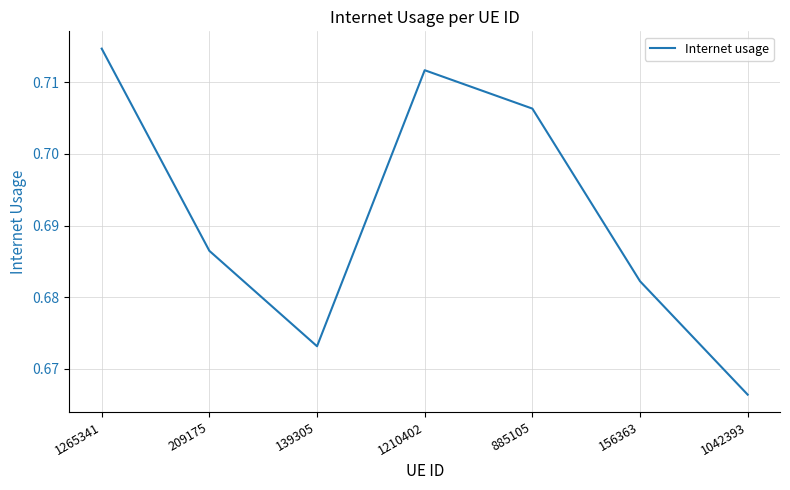

At which category does the data reach its first local valley?

139305